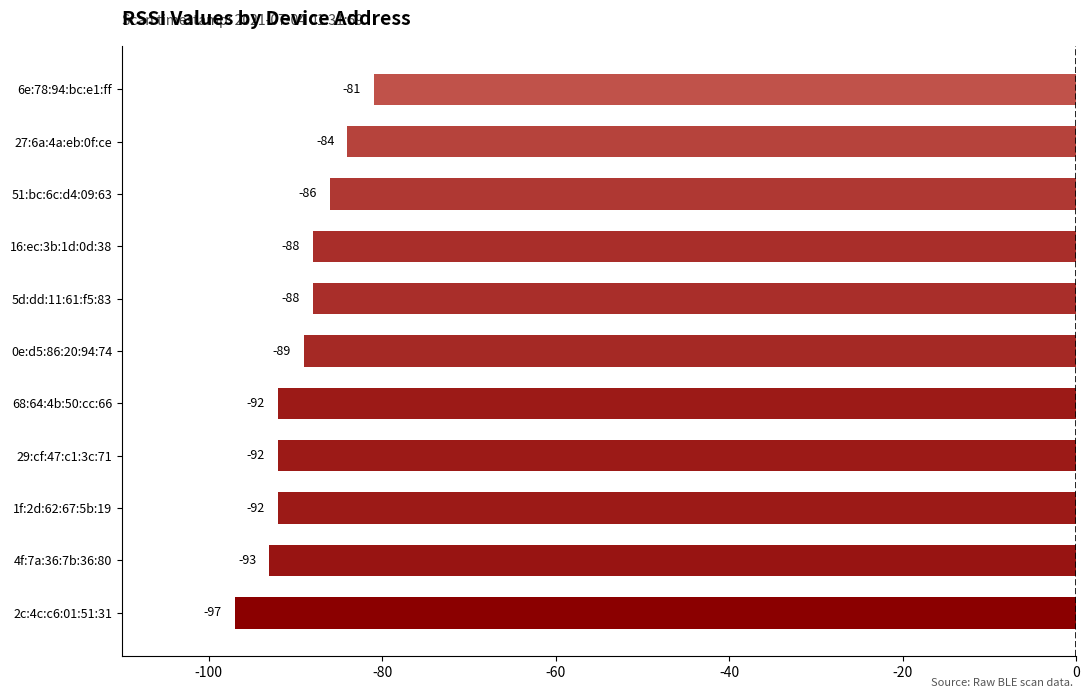

Reading bottom to top, extract all data points from this chart.

2c:4c:c6:01:51:31=-97	4f:7a:36:7b:36:80=-93	1f:2d:62:67:5b:19=-92	29:cf:47:c1:3c:71=-92	68:64:4b:50:cc:66=-92	0e:d5:86:20:94:74=-89	5d:dd:11:61:f5:83=-88	16:ec:3b:1d:0d:38=-88	51:bc:6c:d4:09:63=-86	27:6a:4a:eb:0f:ce=-84	6e:78:94:bc:e1:ff=-81